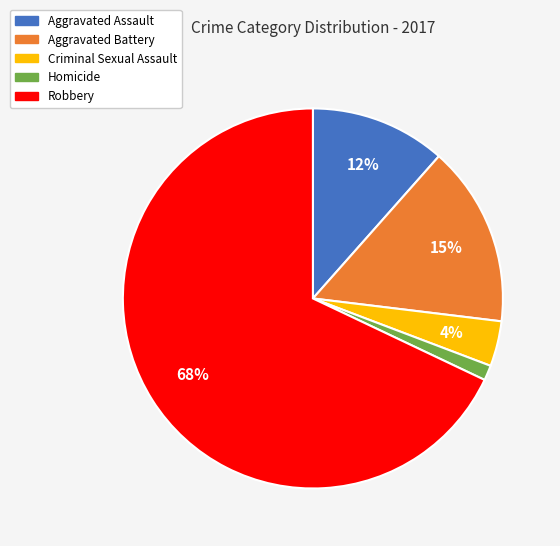

To the nearest percent, what is the difference between the Criminal Sexual Assault and Aggravated Assault slice percentages?

8%